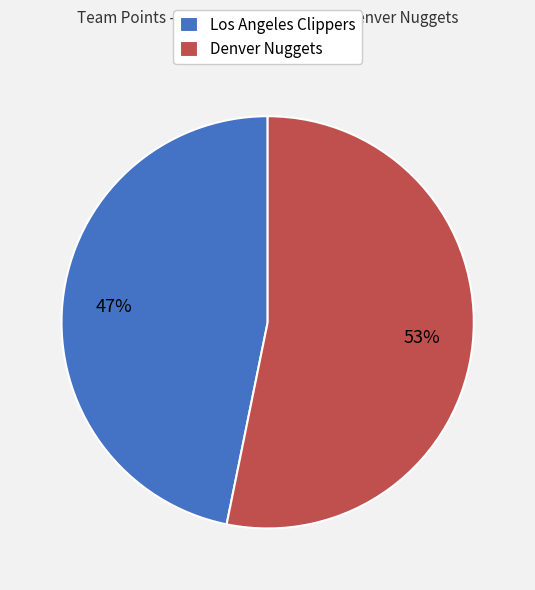

Is the sum of Denver Nuggets and Los Angeles Clippers greater than half?

Yes